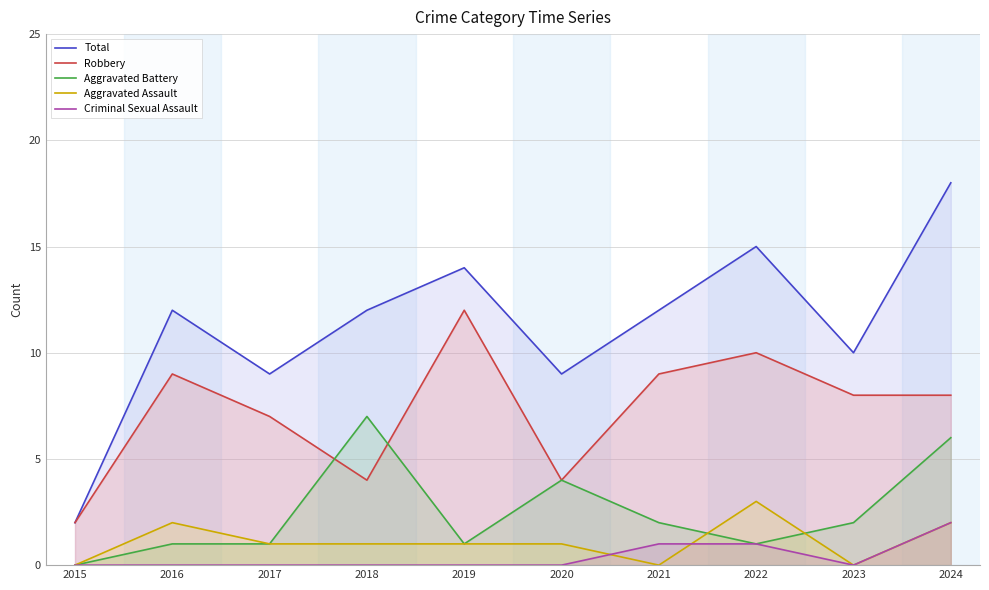

At which category does the chart reach its peak across all series?

2024